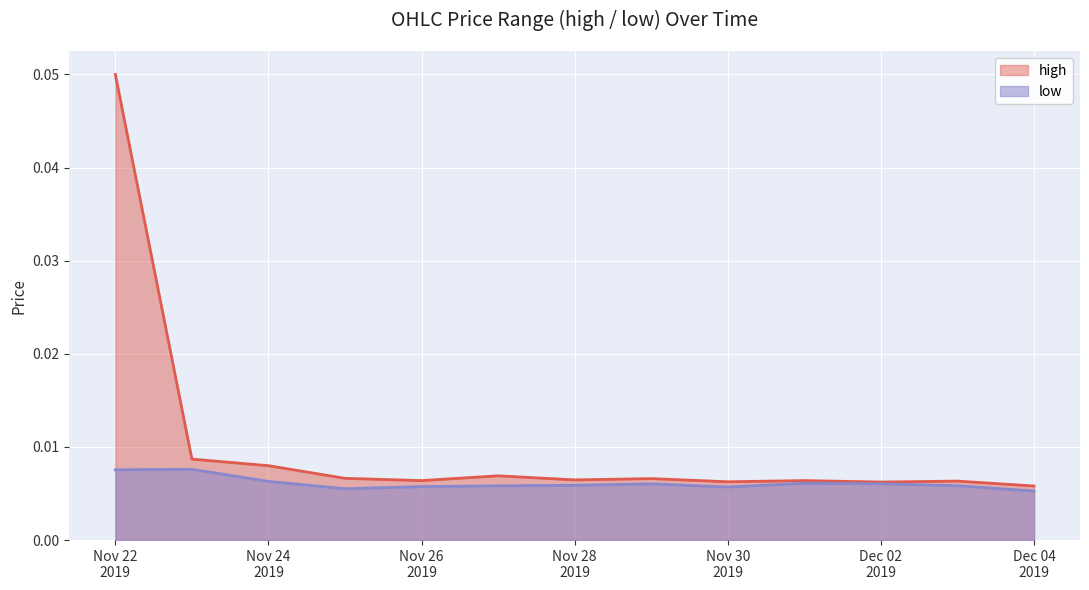

Which label corresponds to the largest value in the chart?

Nov 22
2019